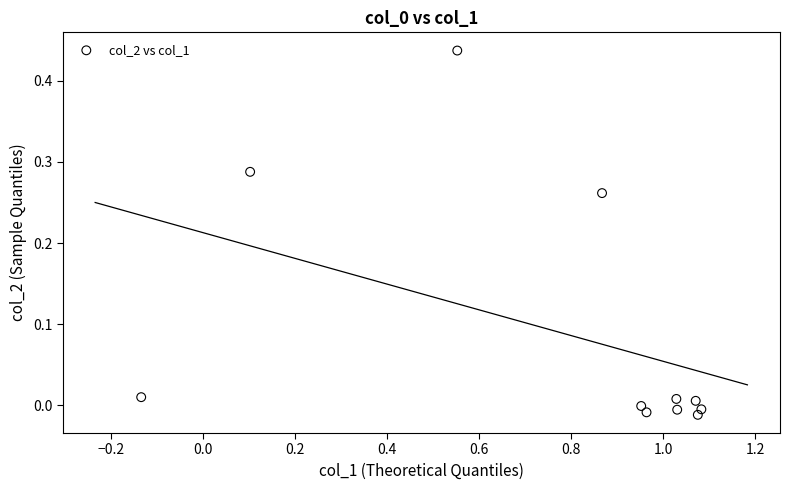

What is the range of X values (max minus min)?

1.2